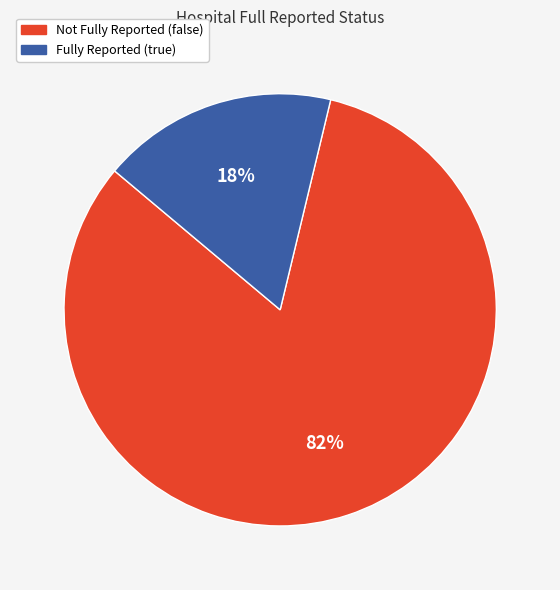

How many slices are in this pie chart?

2